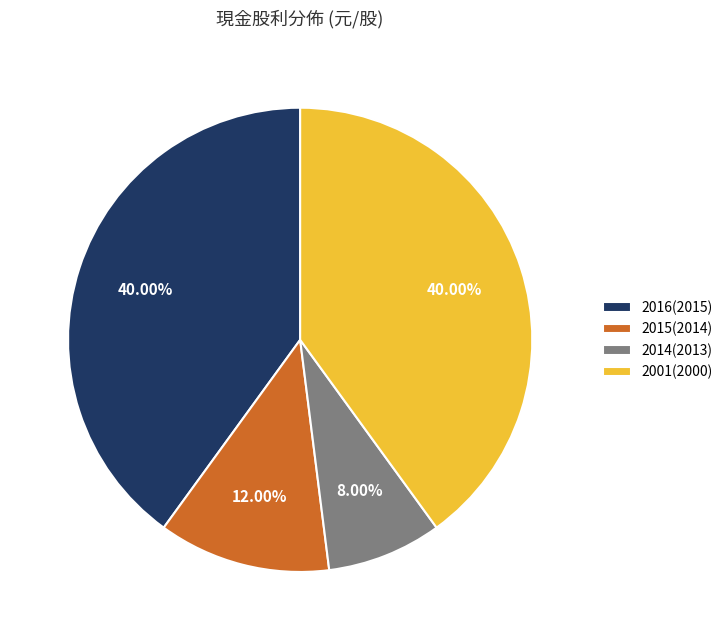

Approximately how many times larger is the value at 2015(2014) compared to 2014(2013)?

1.5